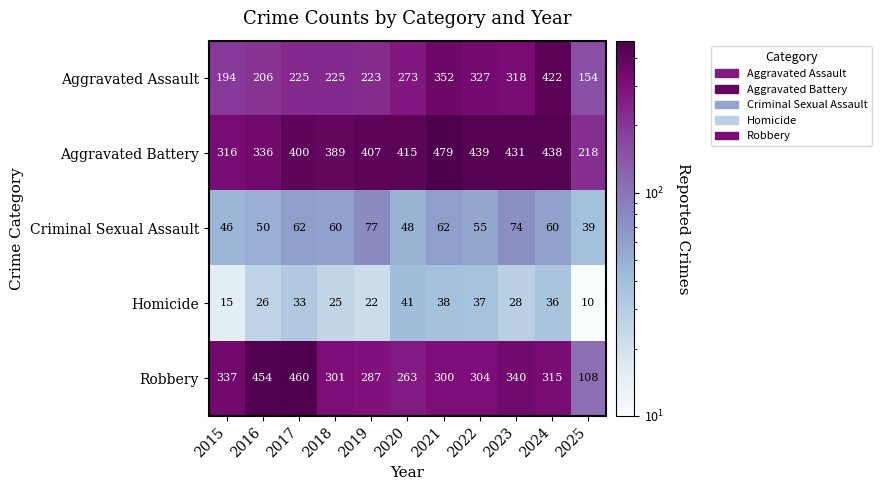

Rank the series by their maximum value, from lowest to highest.

Homicide, Criminal Sexual Assault, Aggravated Assault, Robbery, Aggravated Battery